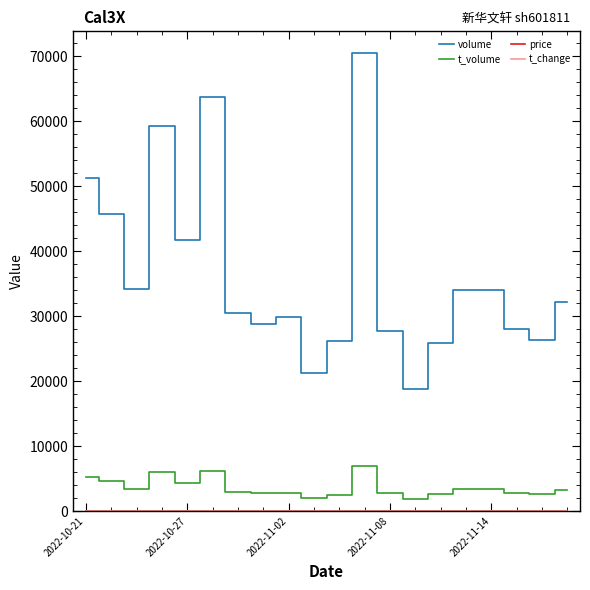

Does the chart have visible grid lines?

No